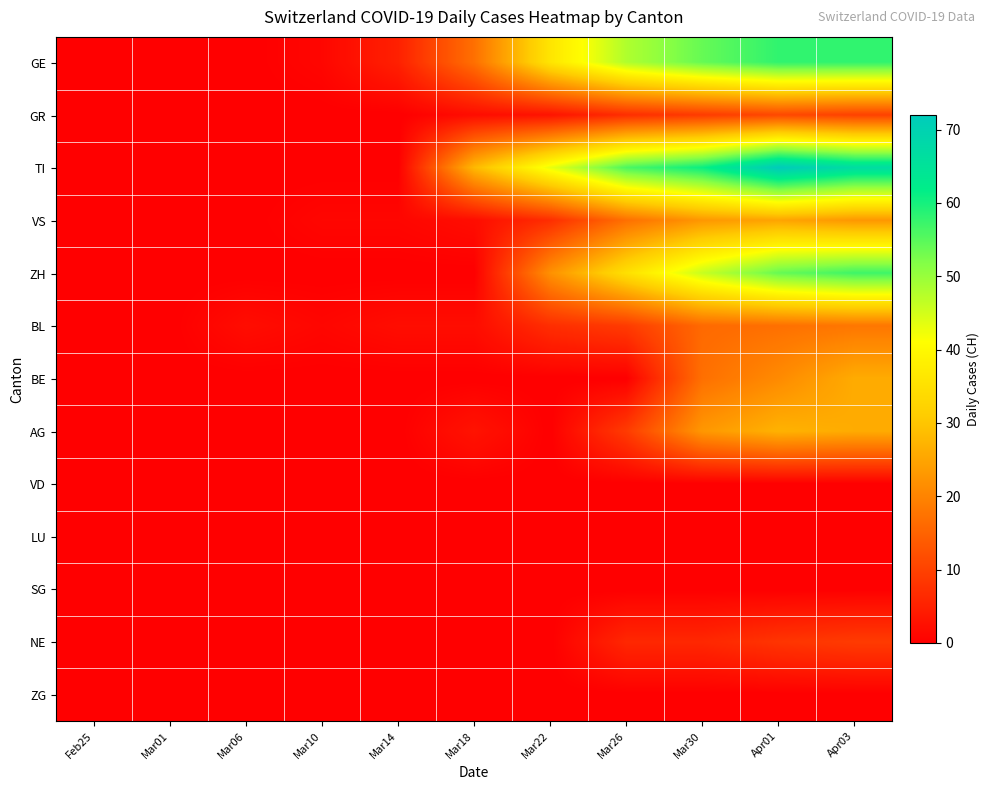

How many series are shown in this chart?

13